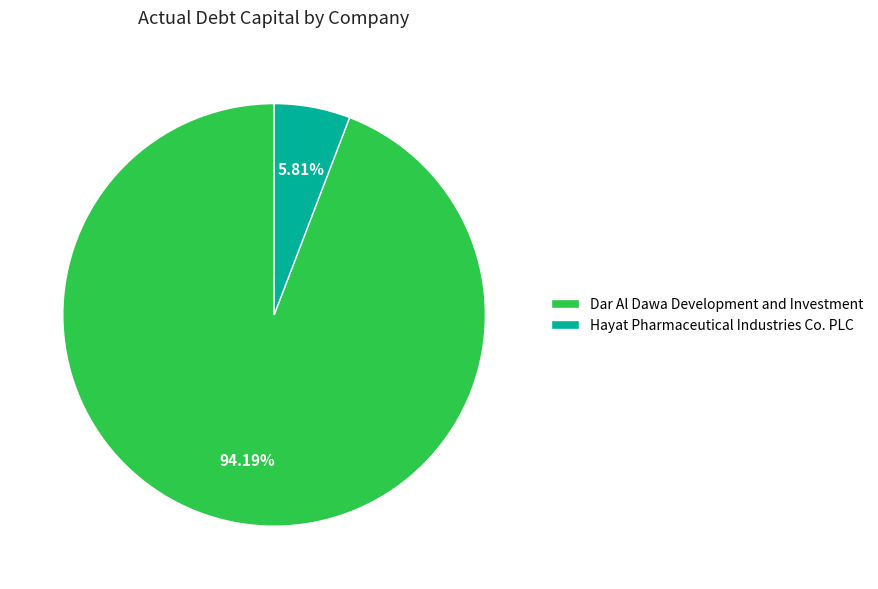

How many slices are in this pie chart?

2